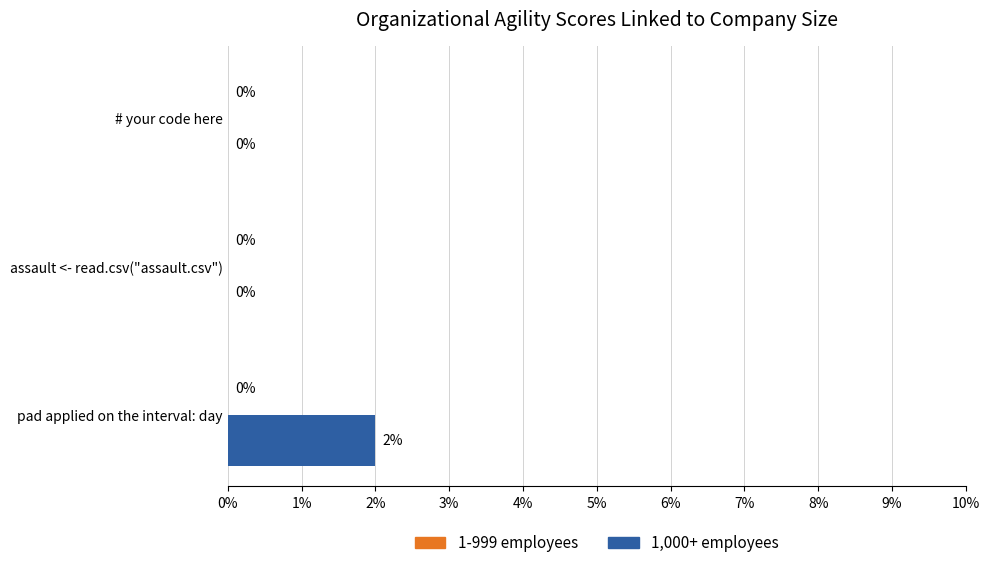

Between pad applied on the interval: day and assault <- read.csv("assault.csv"), which is larger?

pad applied on the interval: day